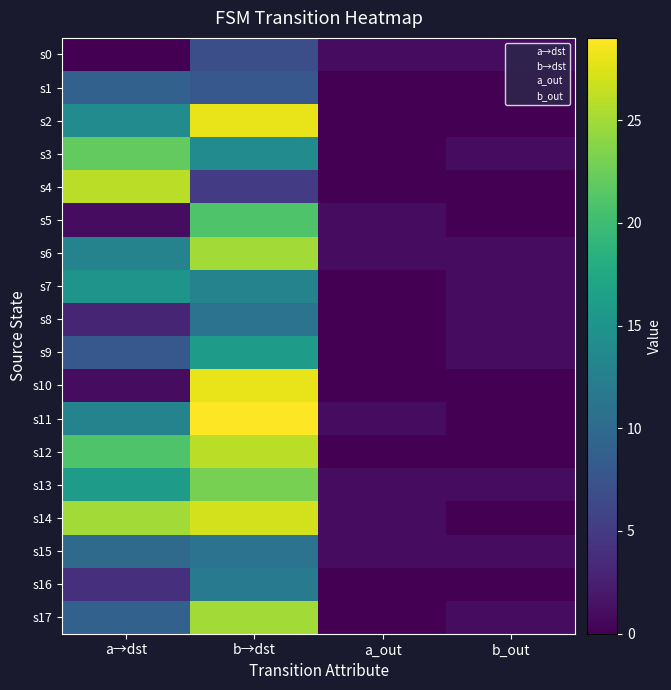

How many distinct data groups are displayed?

18